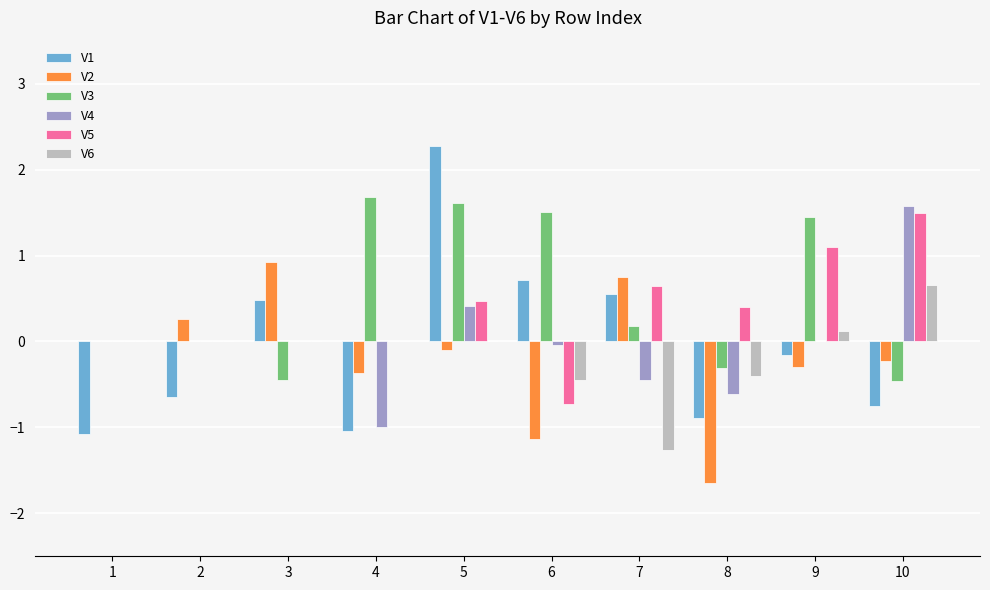

Is it true that V6 equals -0.4 at 8?

True